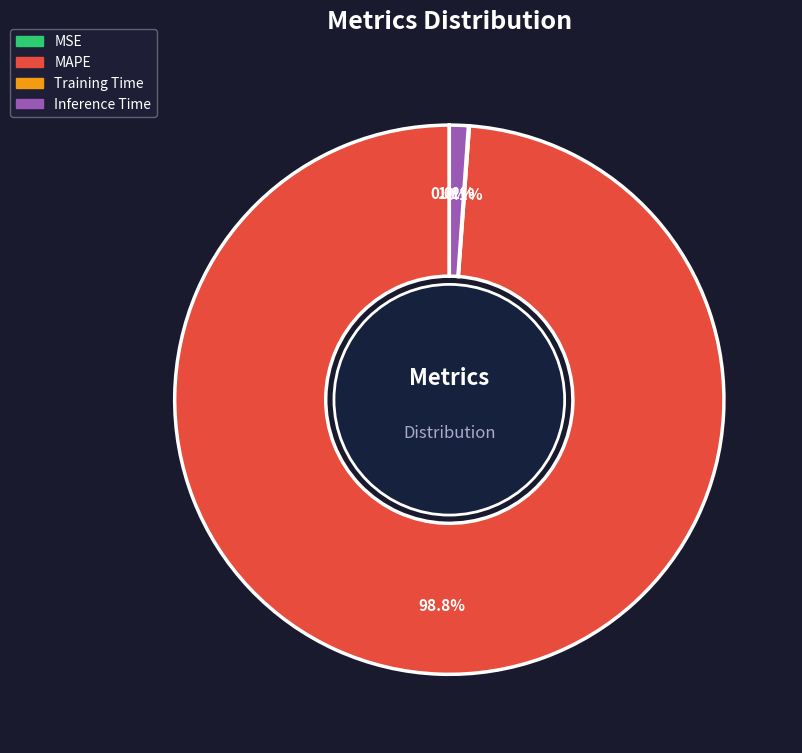

What percentage is NOT represented by Inference Time?

98.9%